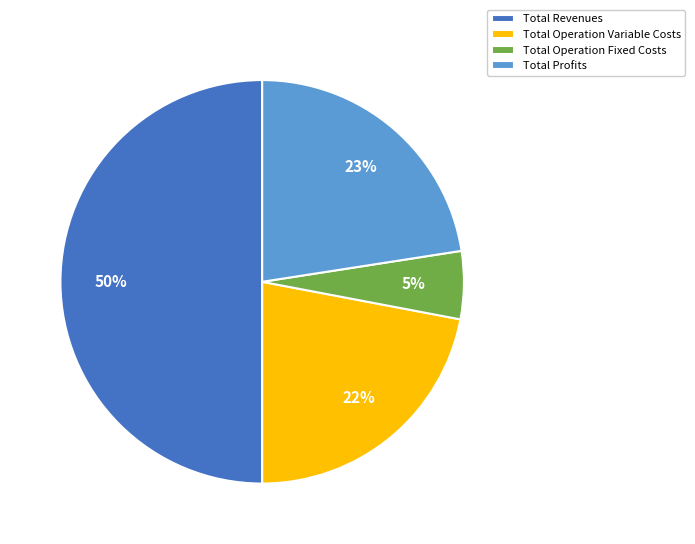

Rank the categories by value from lowest to highest.

Total Operation Fixed Costs, Total Operation Variable Costs, Total Profits, Total Revenues